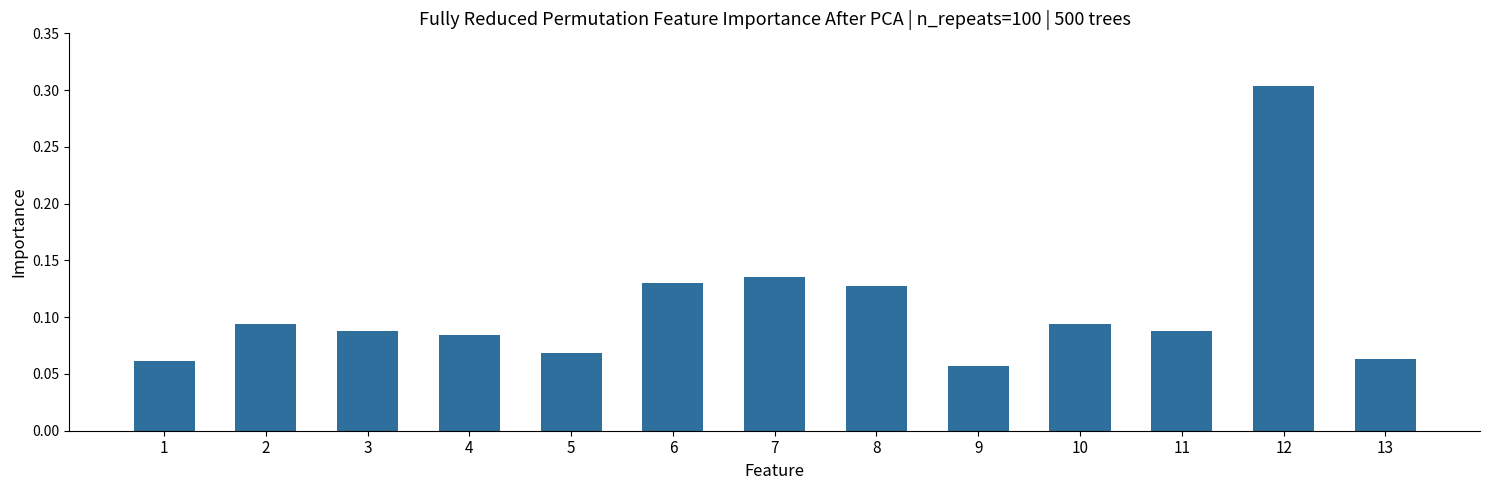

Between 10 and 4, which is larger?

10